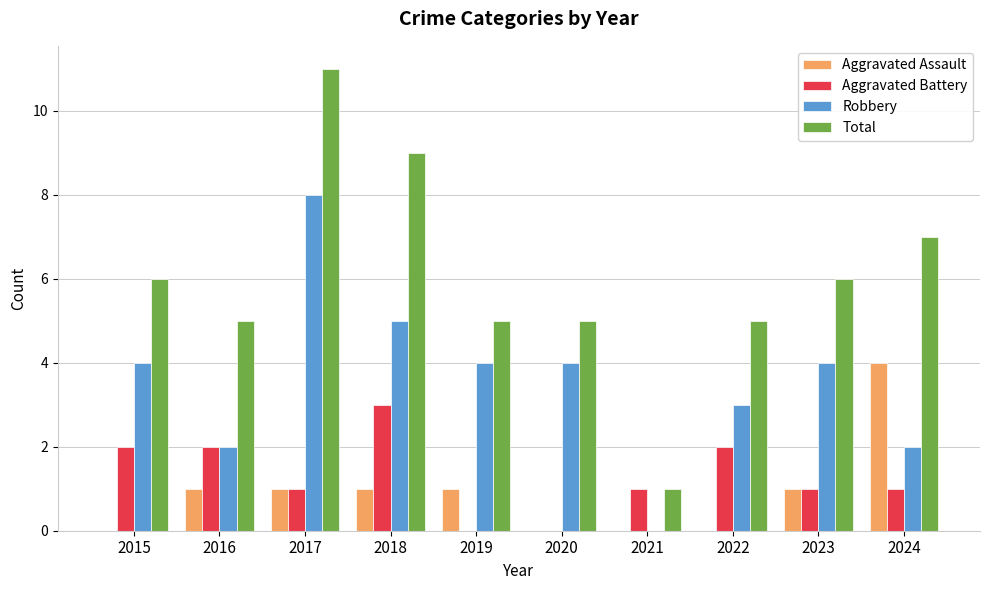

Count the number of data series in this chart.

4